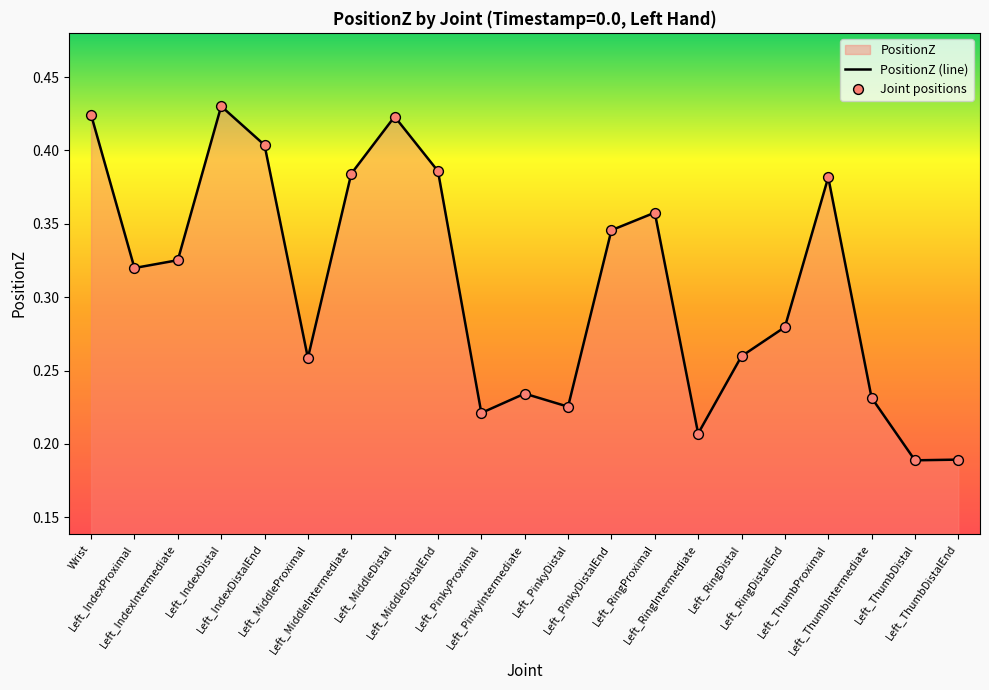

Which series has the widest spread of Y values?

PositionZ (line)